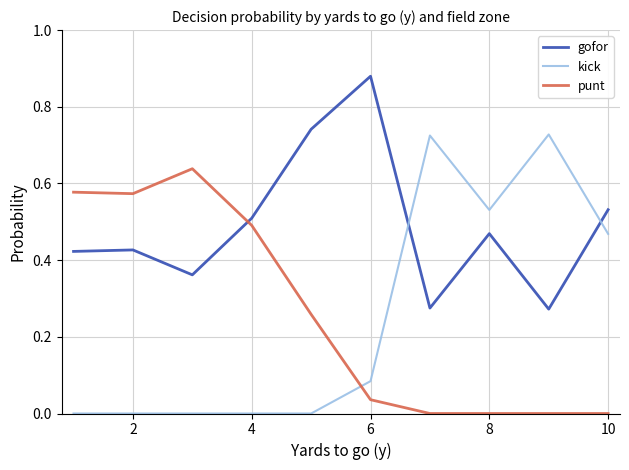

List the series in order of their peak value, lowest first.

punt, kick, gofor